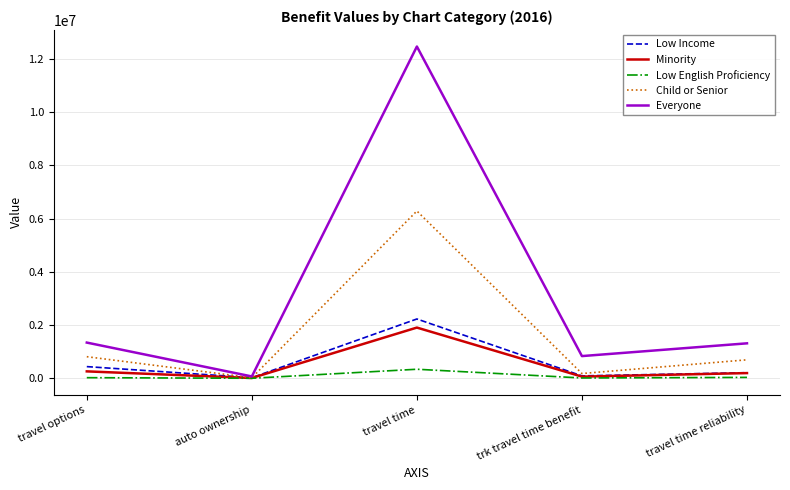

What is the smallest value displayed?

1605